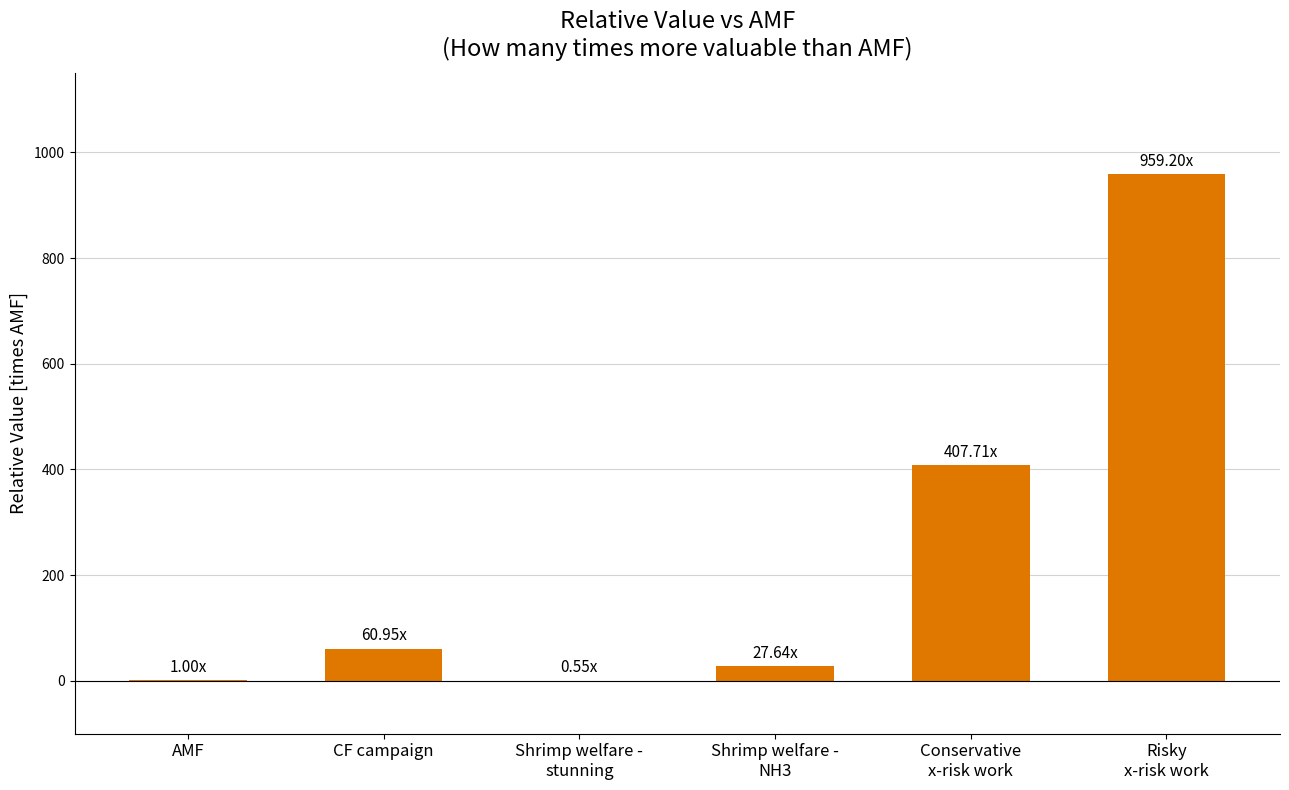

Count the number of categories in the chart.

6